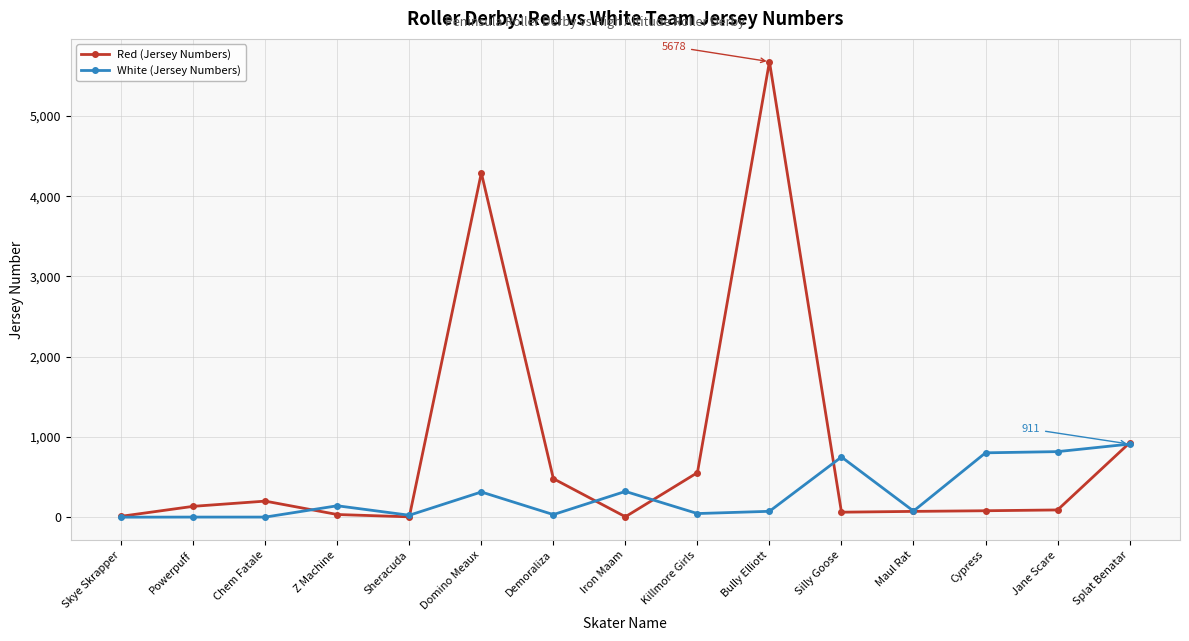

How many data points in White (Jersey Numbers) are less than 76?

7